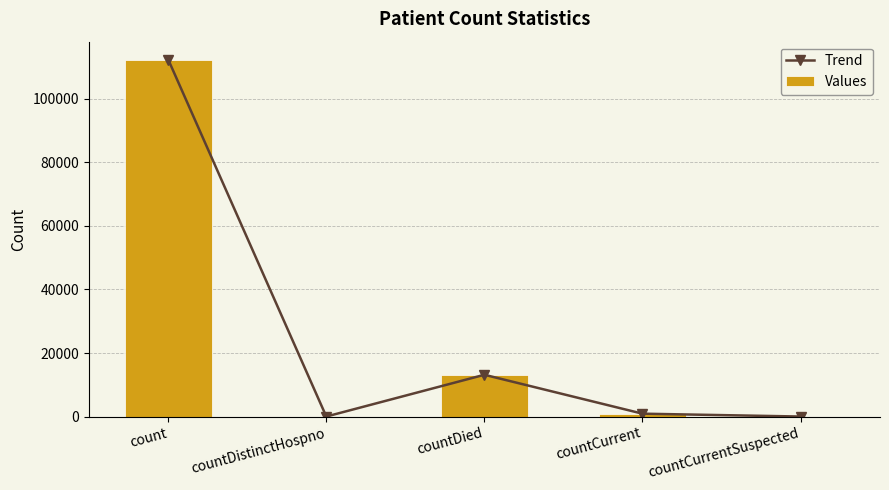

What is the highest value of the Values series?

112378